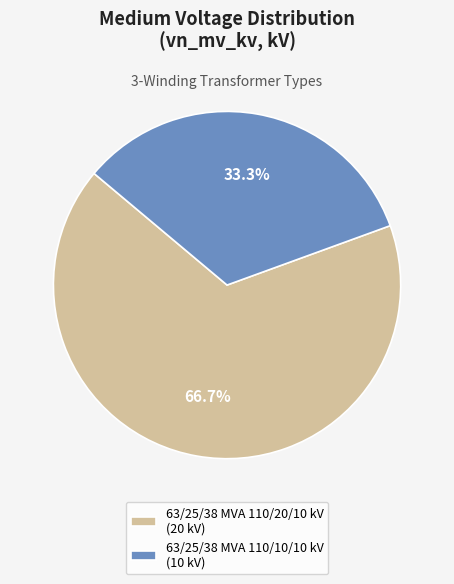

To the nearest percent, what is the difference between the 63/25/38 MVA 110/20/10 kV and 63/25/38 MVA 110/10/10 kV slice percentages?

33%